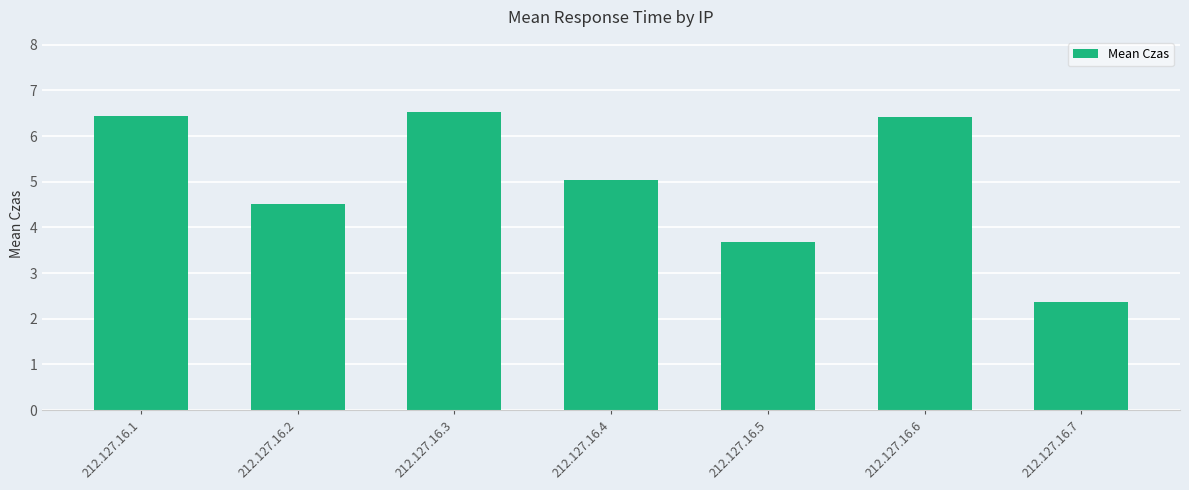

Between 212.127.16.7 and 212.127.16.3, which is larger?

212.127.16.3